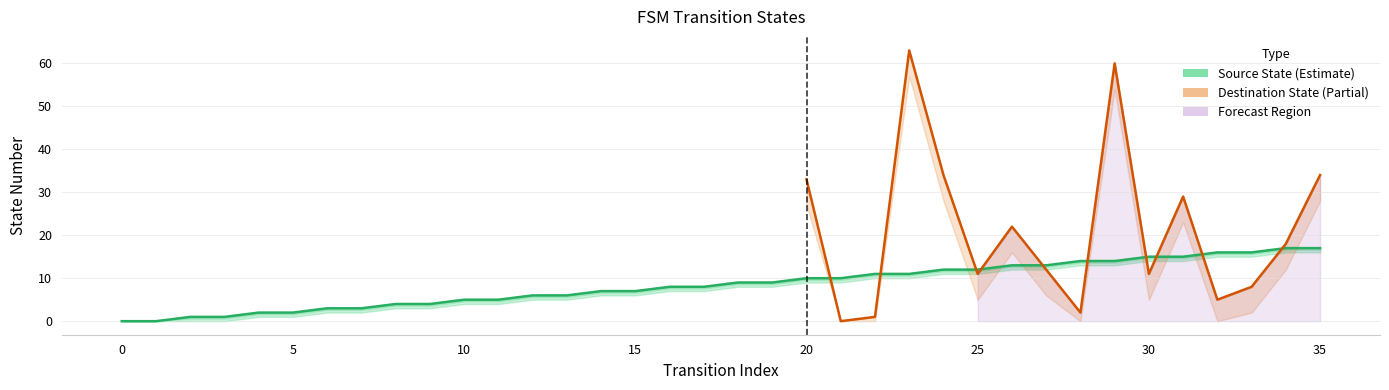

True or false: source_lower and destination_state cross at least once.

True